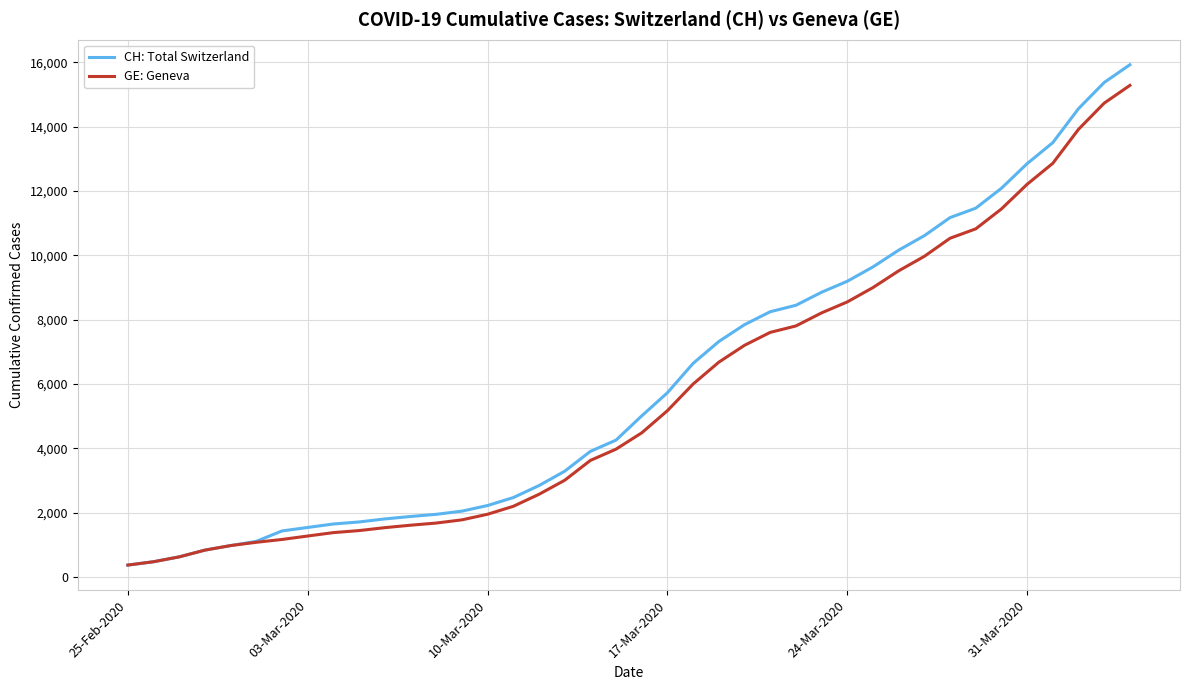

What is the maximum value shown in the chart?

15926